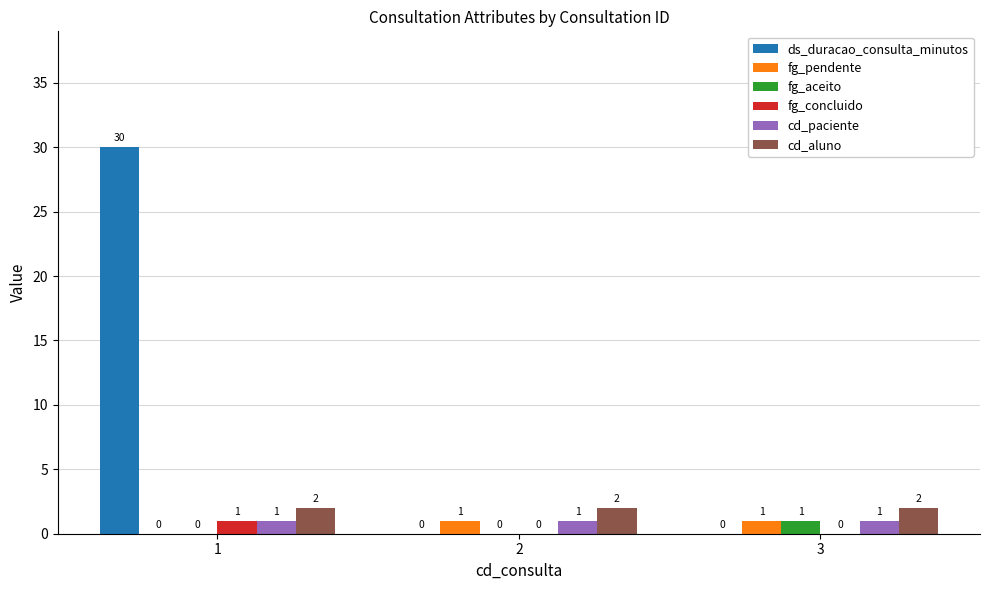

What is the maximum value shown in the chart?

30